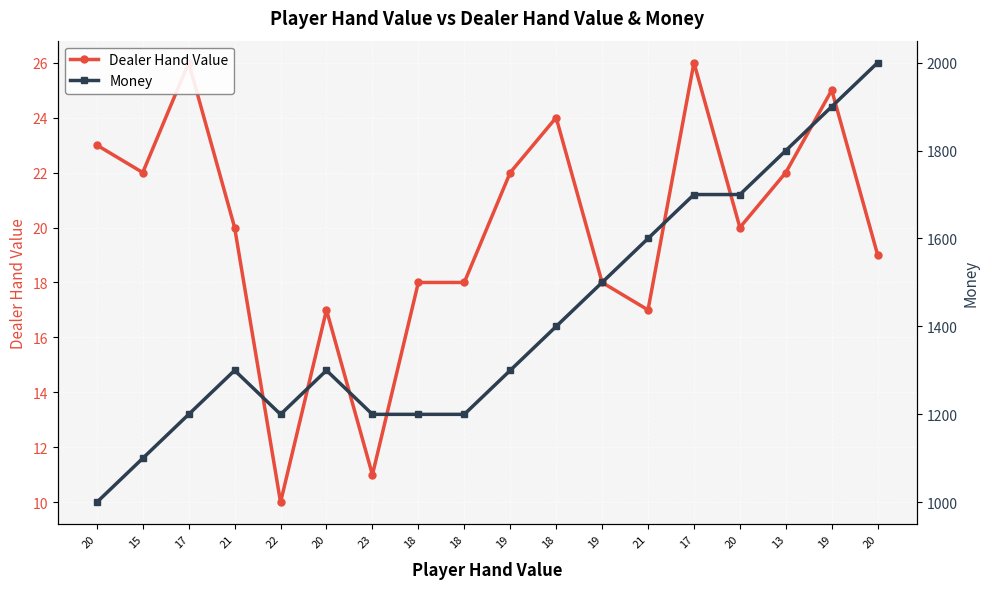

How many data points does each series have?

18